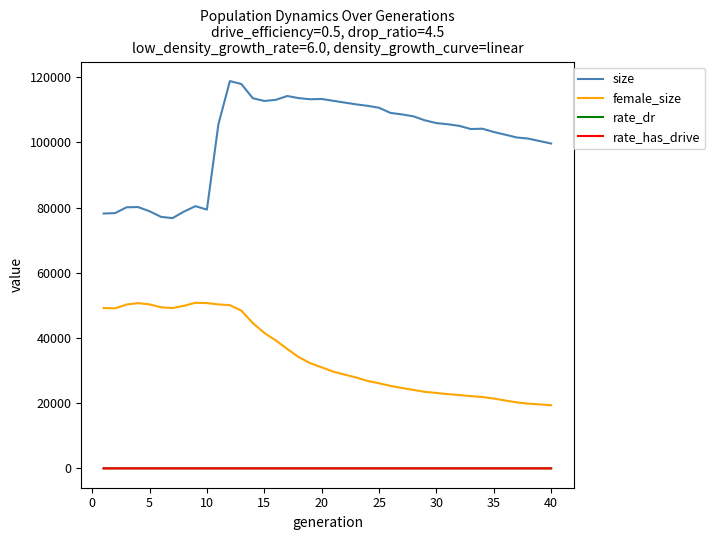

Which series has the largest range (max minus min)?

size